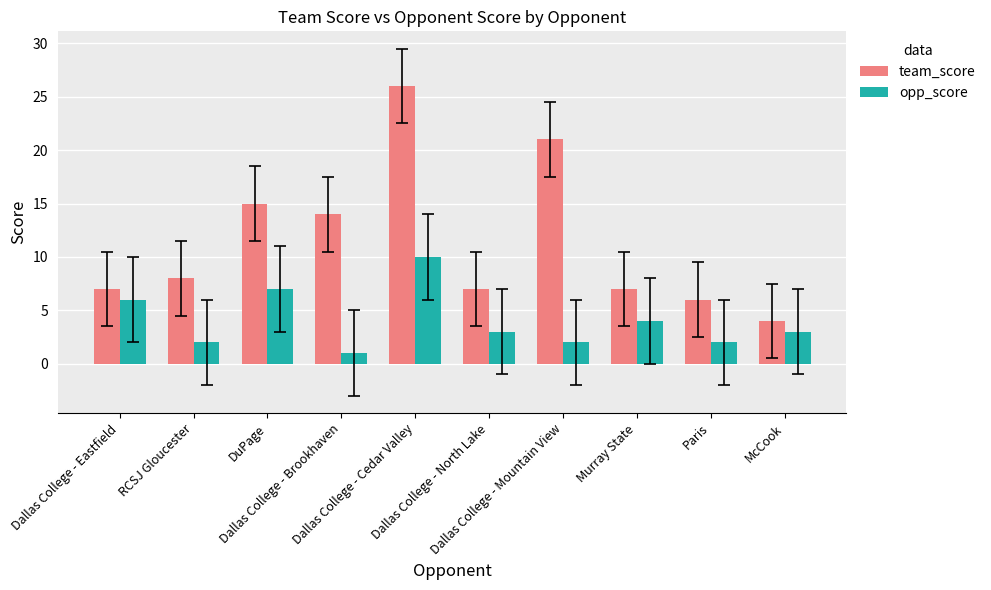

Between Dallas College - Cedar Valley and Murray State, which series saw the biggest shift?

team_score